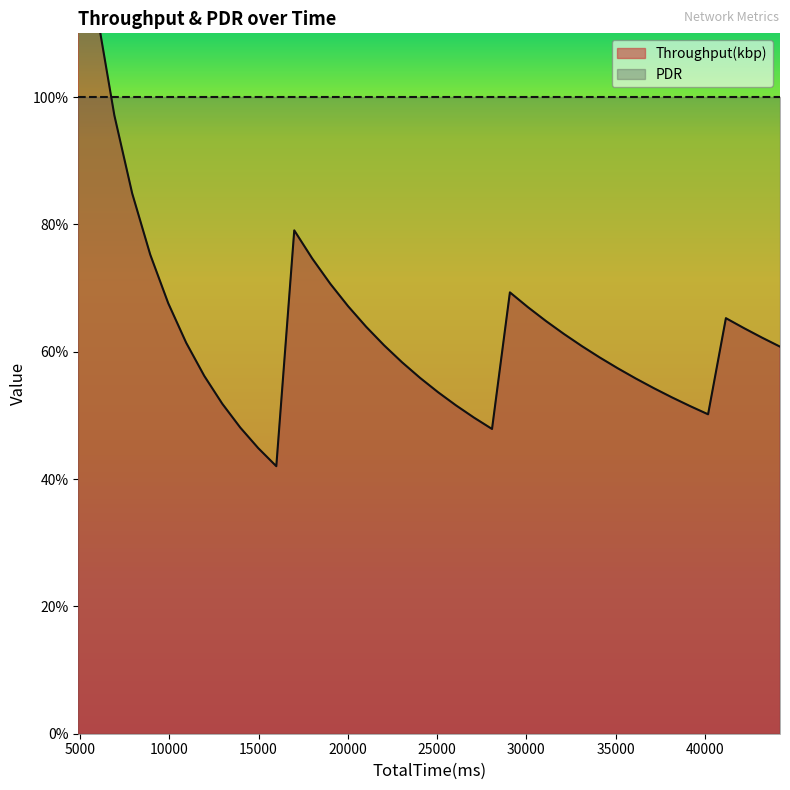

What is the change in value from 7919 to 13974?

-0.4